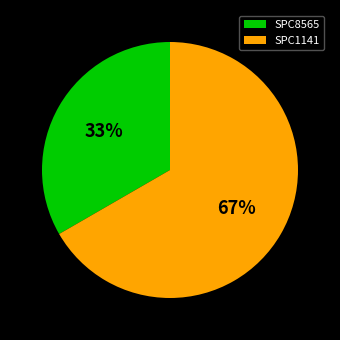

Which has a higher value, SPC1141 or SPC8565?

SPC1141